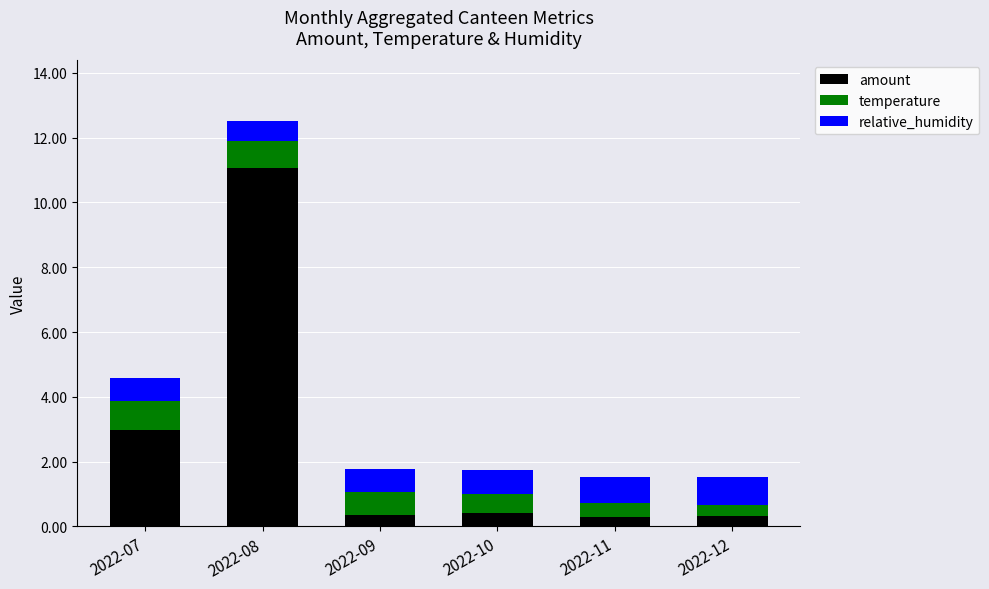

What is the maximum value for amount?

11.1